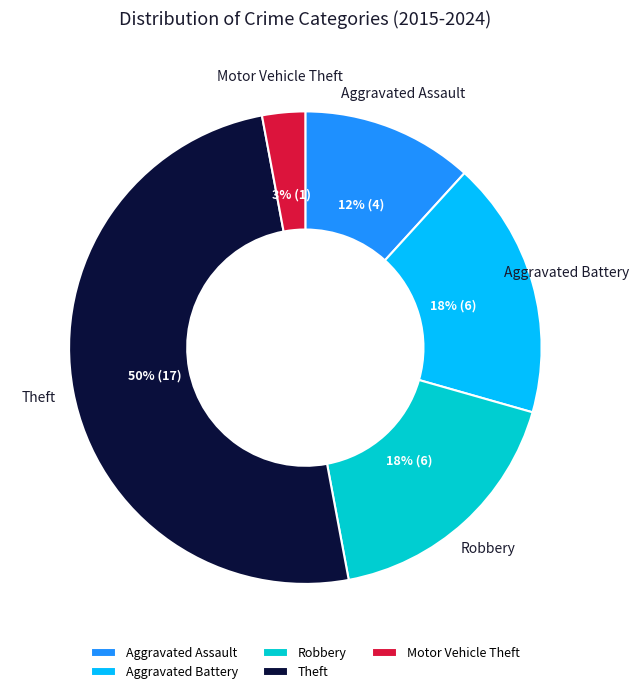

Is Robbery the majority of the pie?

No